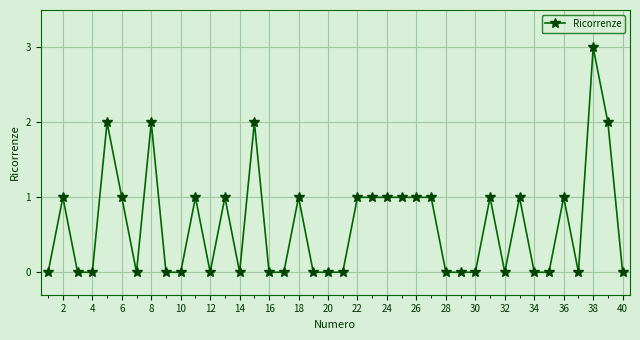

What is the value of the 23rd point from the left?

1